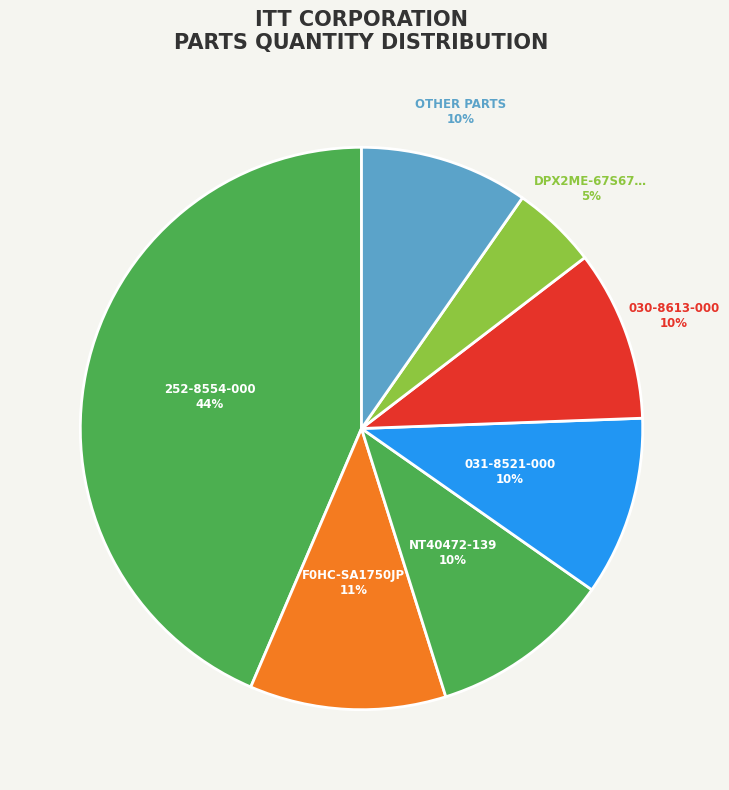

How many segments does this pie chart have?

7